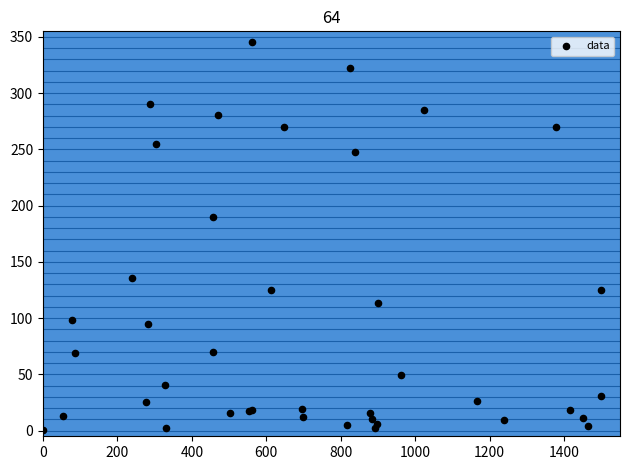

What Y value in the scatter plot is closest to 173?

189.9